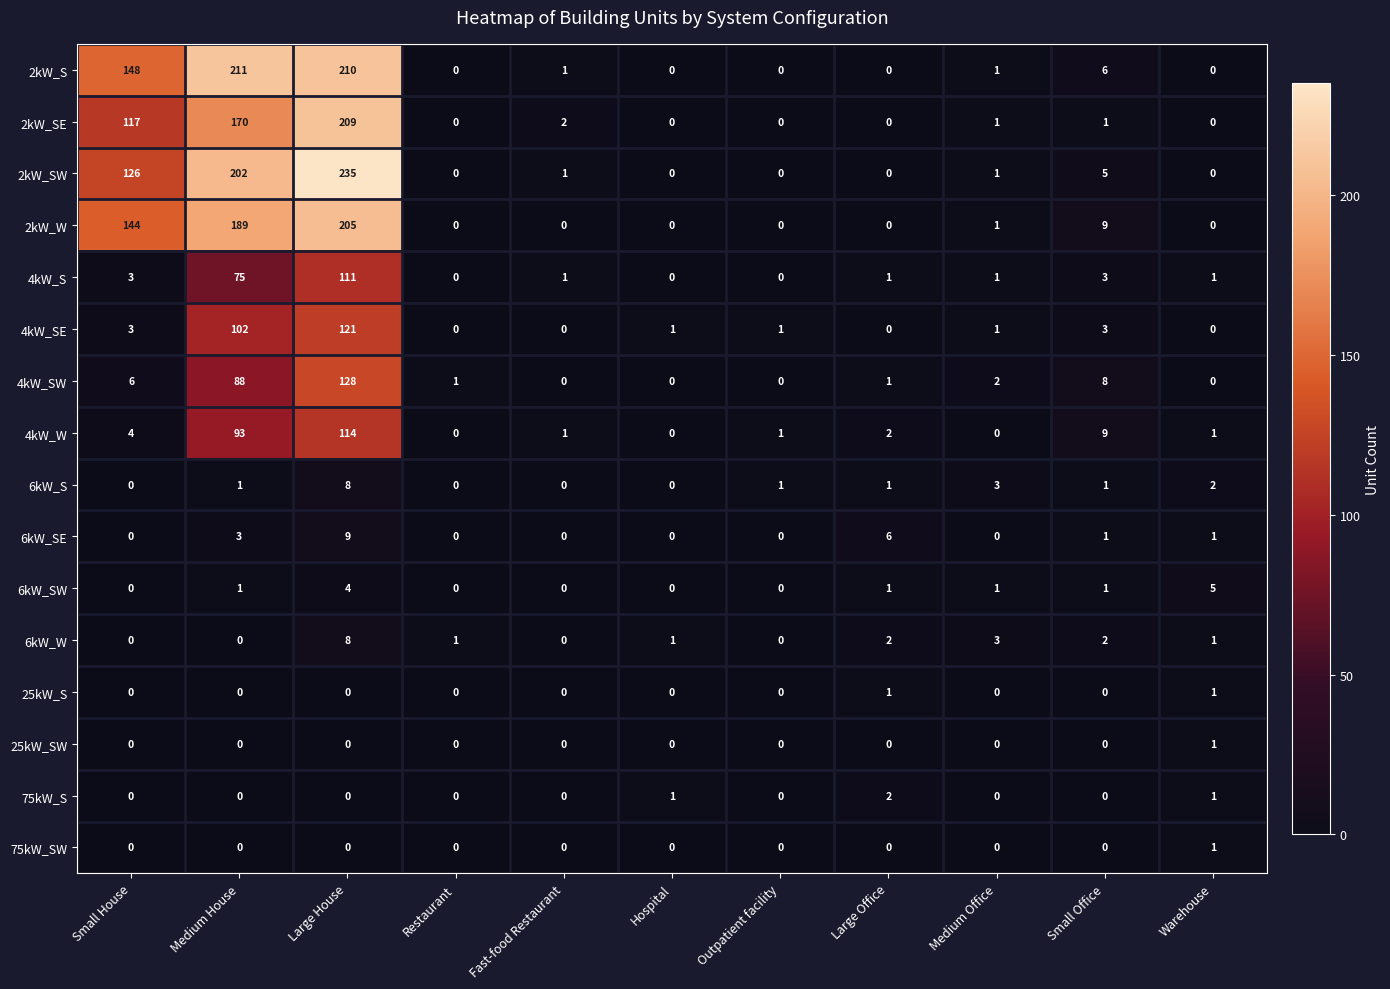

The 2kW_SE series shows 1 at Medium Office. True or false?

True